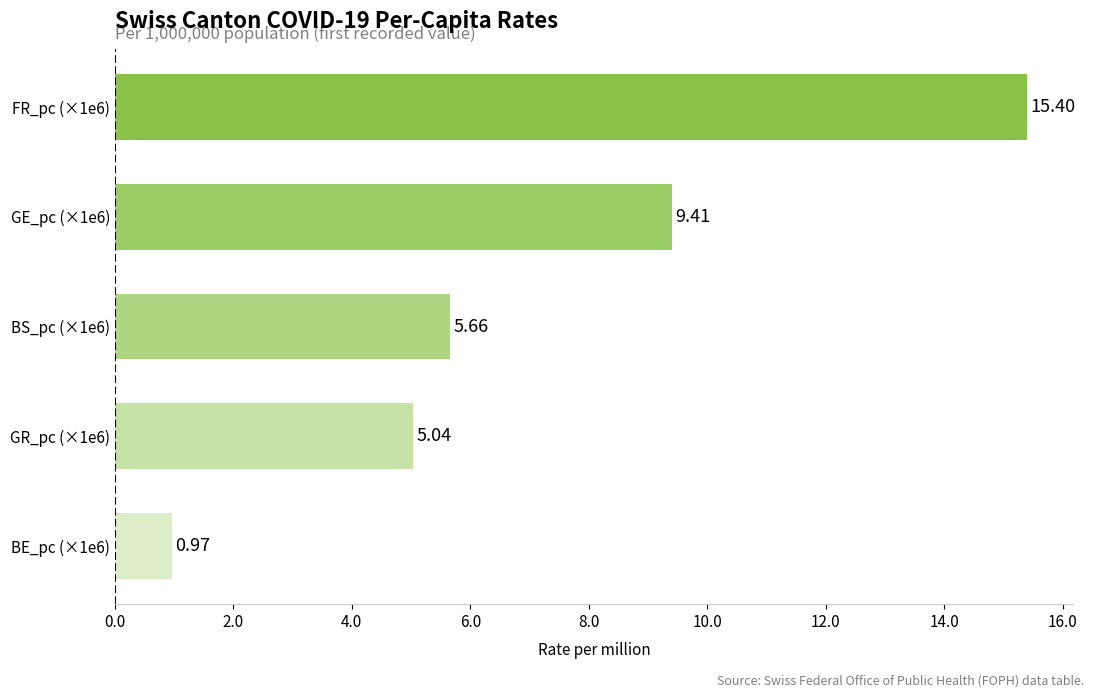

What is the ratio of the value at FR_pc (×1e6) to the value at BS_pc (×1e6)?

2.7